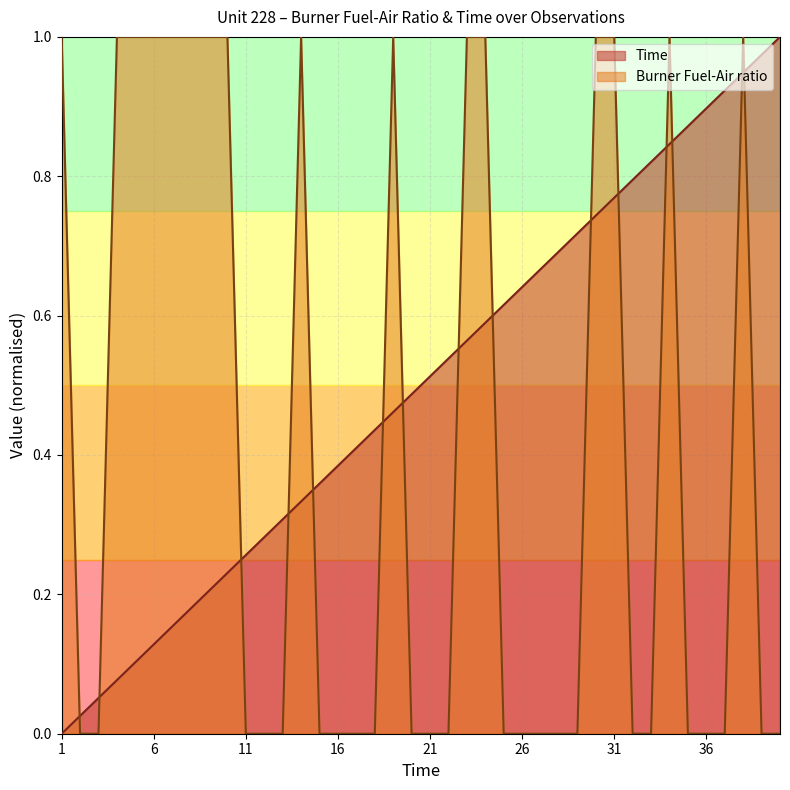

How many lines are shown in the chart?

2